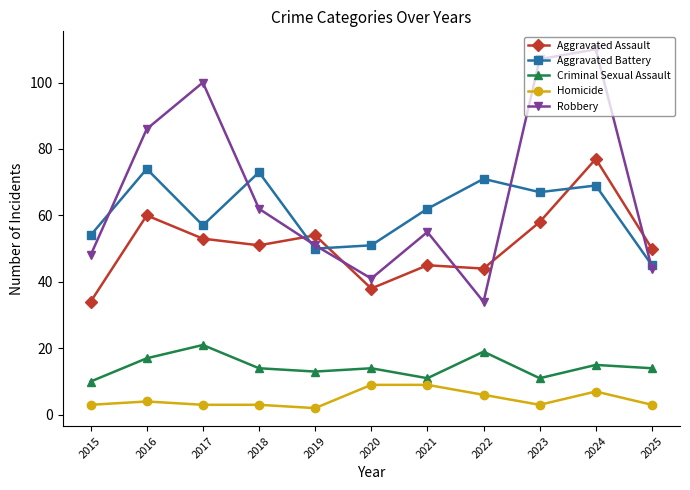

Count the Homicide values in the range 3 to 7.

8